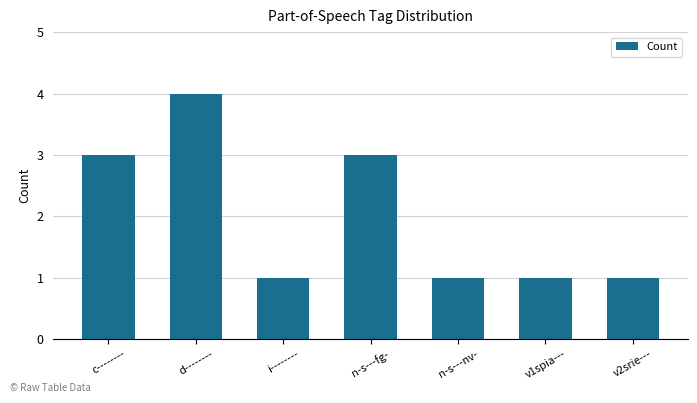

What is the maximum value shown in the chart?

4